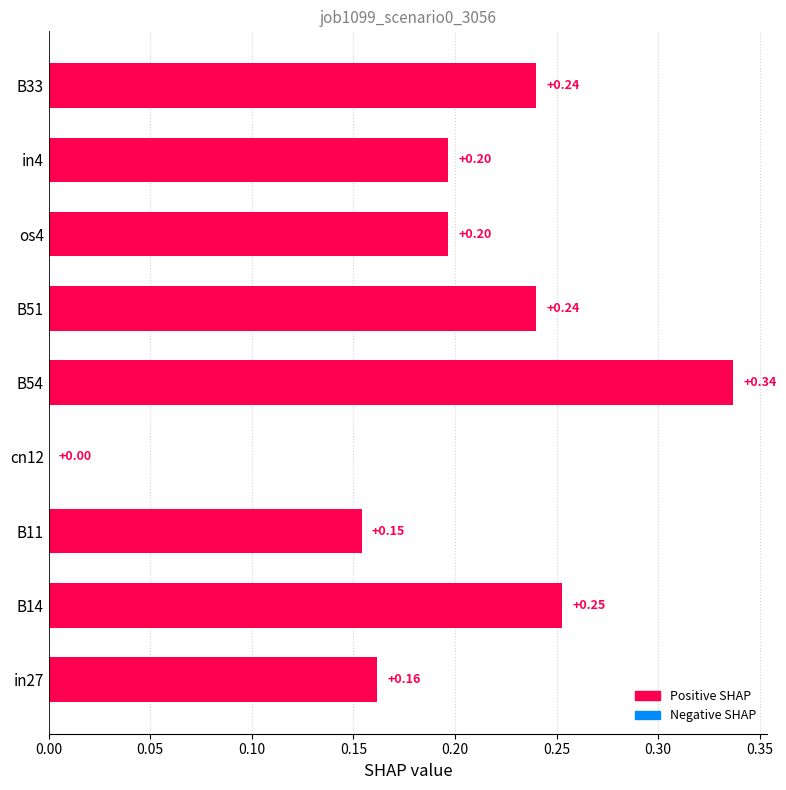

Which has a higher value, B14 or B51?

B14